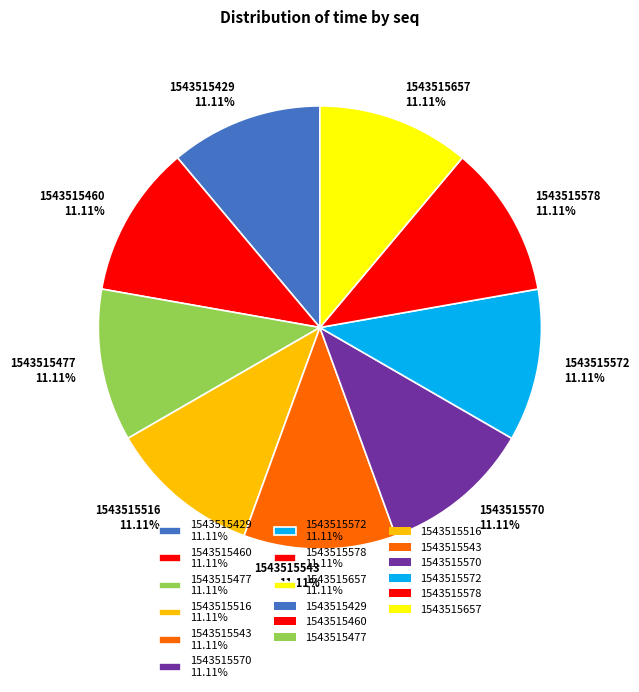

Is there any slice that represents more than half of the pie?

No